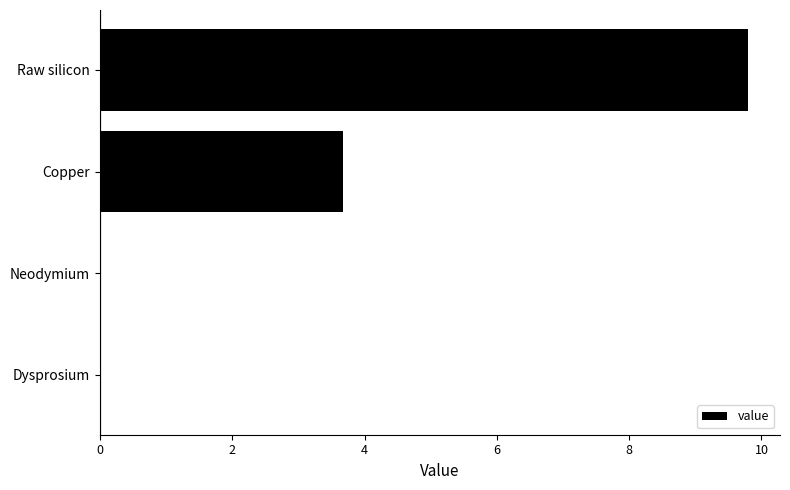

At which label is the value closest to 4?

Copper